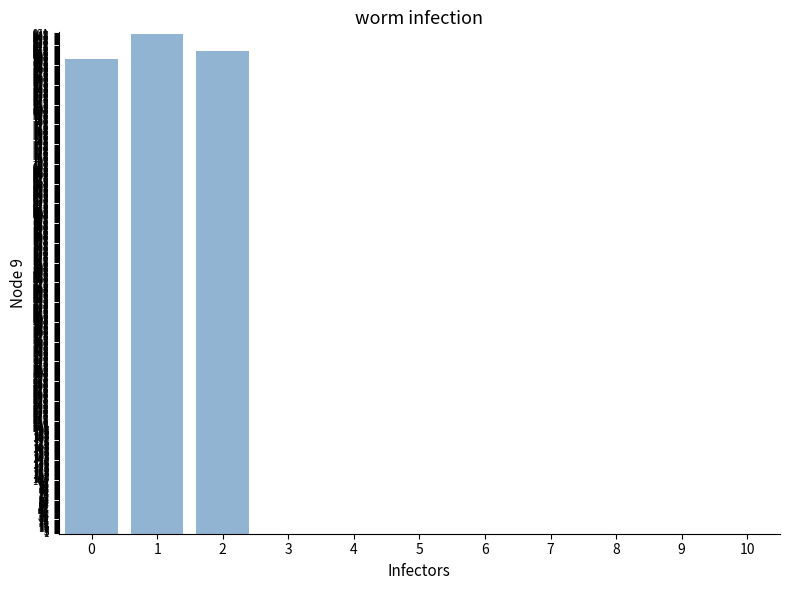

The value at 3 is -455.5. True or false?

False